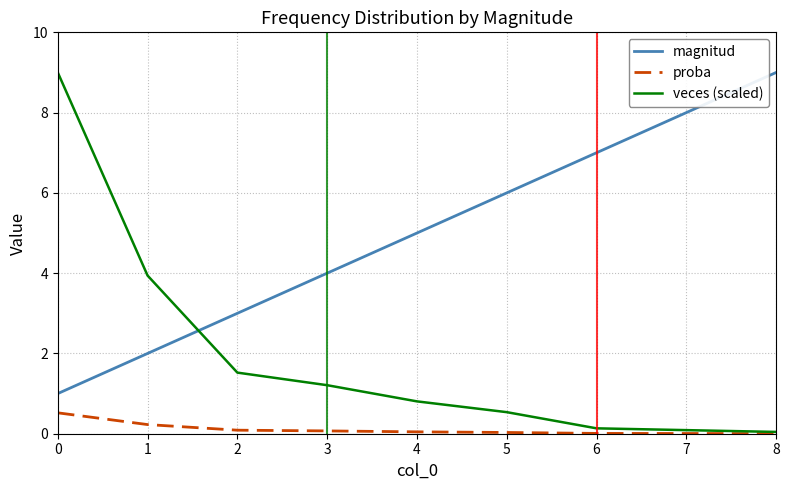

Which series has the widest spread of values?

veces (scaled)